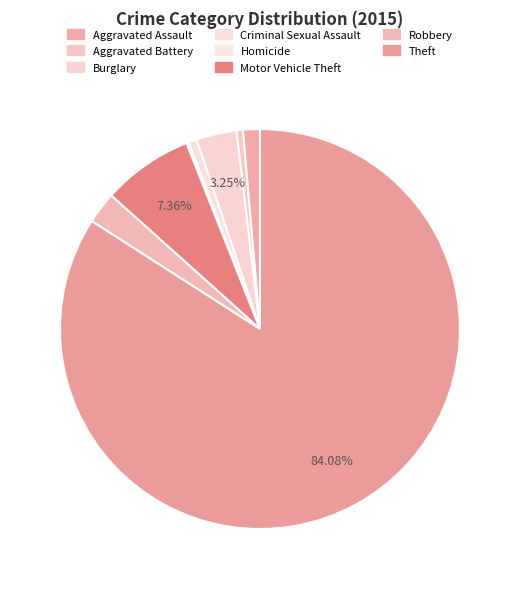

Rank the categories by value from lowest to highest.

Homicide, Aggravated Battery, Criminal Sexual Assault, Aggravated Assault, Robbery, Burglary, Motor Vehicle Theft, Theft